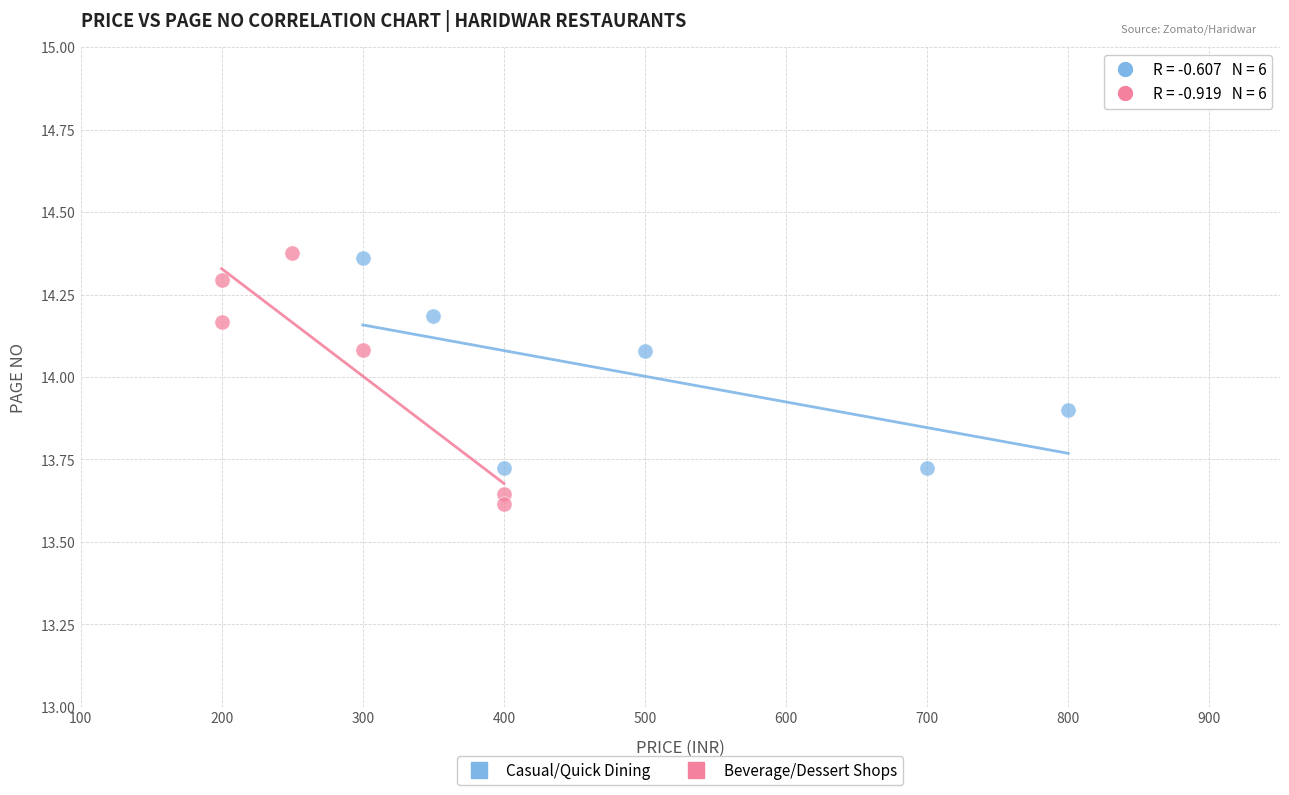

Which series contains the lowest Y value?

Beverage/Dessert Shops